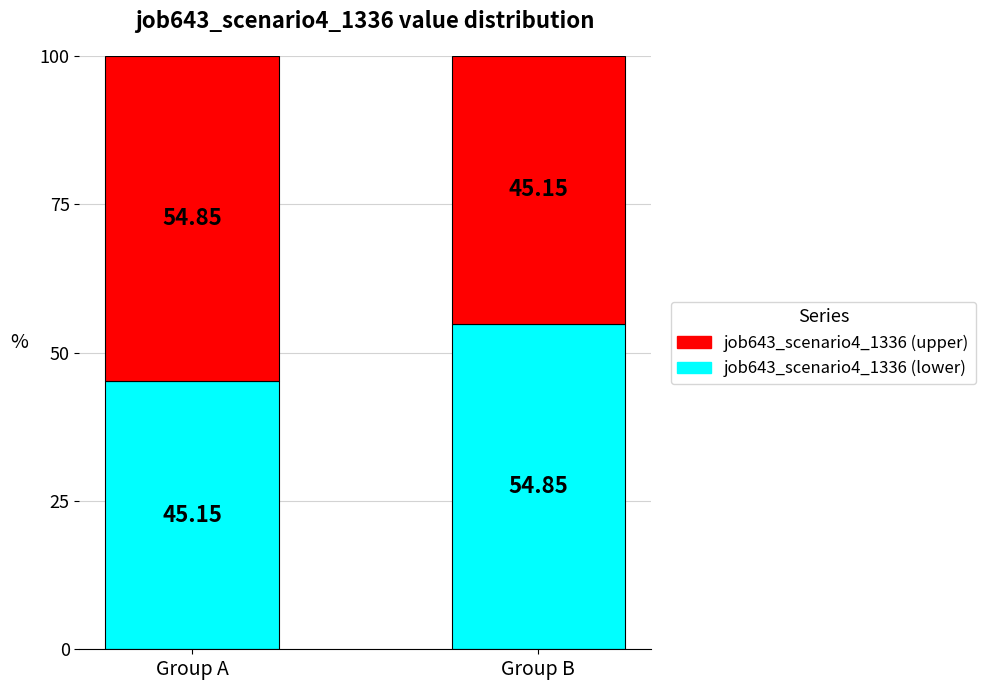

Is it true that job643_scenario4_1336 (lower) equals 71.7 at Group A?

False